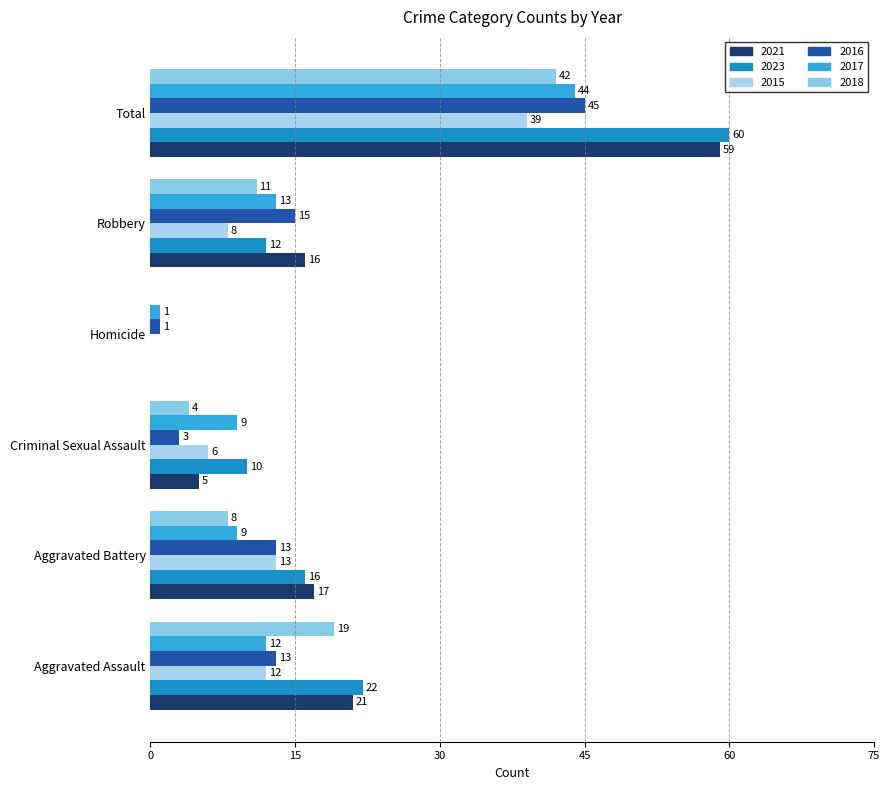

Rank the series at Homicide from highest to lowest value.

2016, 2017, 2021, 2023, 2015, 2018